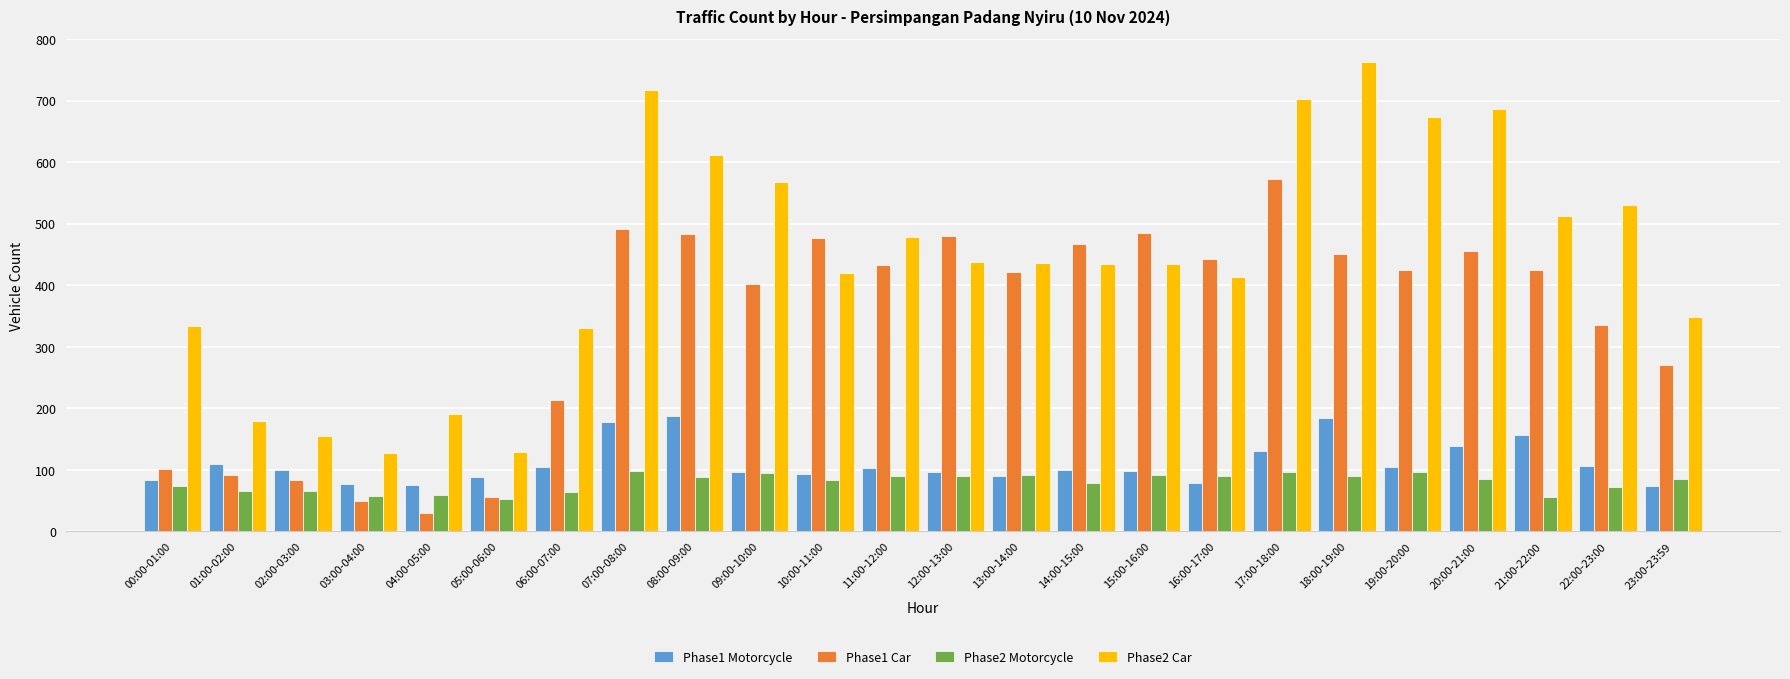

Which series has the widest spread of values?

Phase2 Car